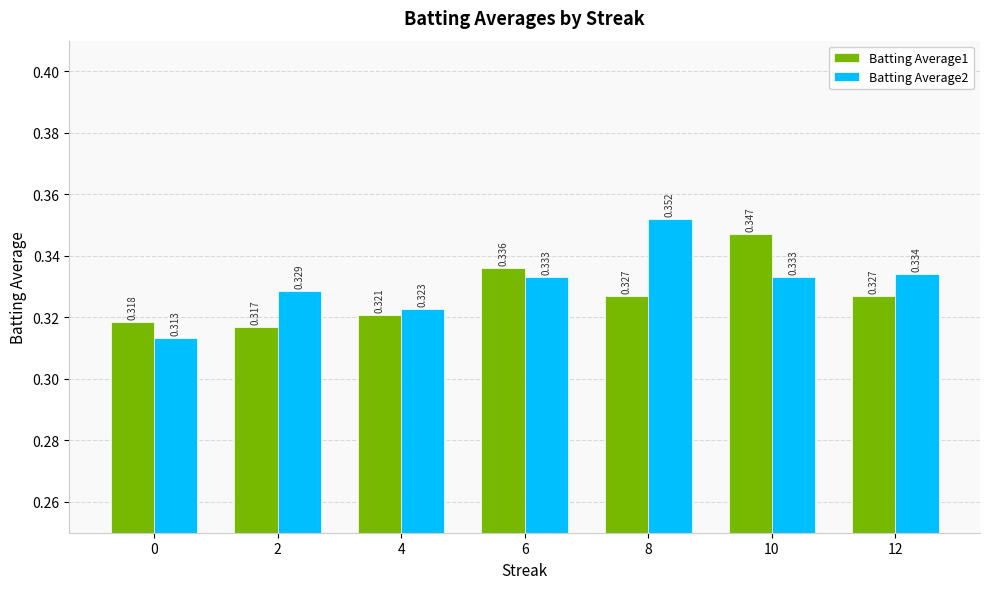

At which label does Batting Average1 reach its minimum?

2